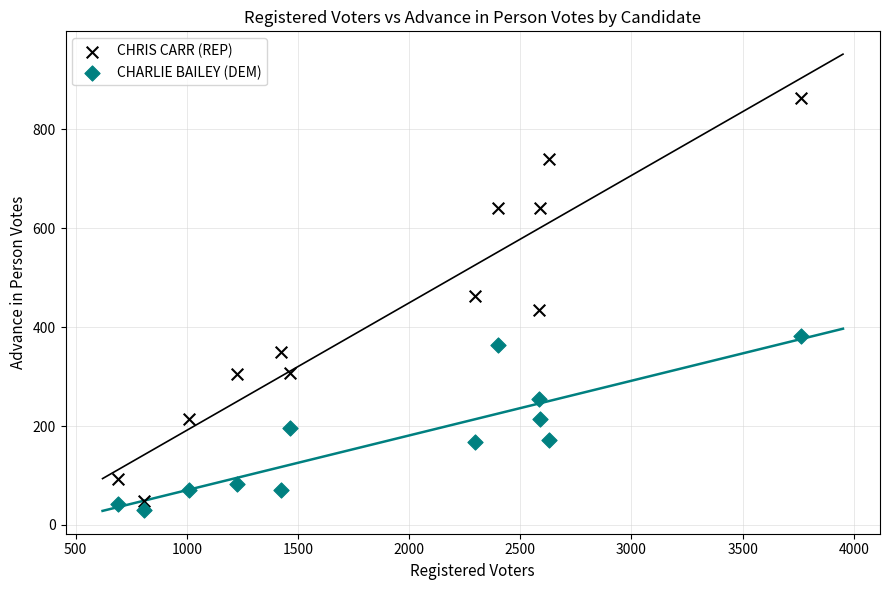

Which series contains the lowest Y value?

CHARLIE BAILEY (DEM)